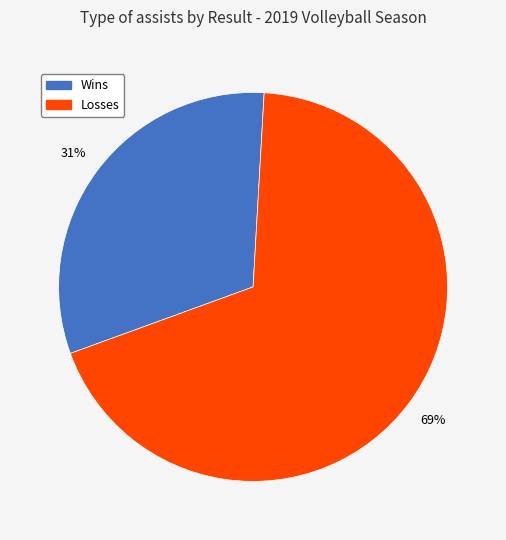

Rank the categories by value from lowest to highest.

Wins, Losses